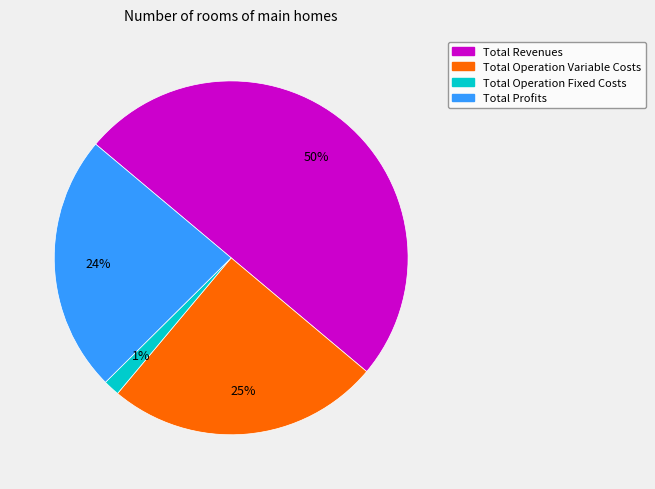

Count the number of slices in the pie.

4